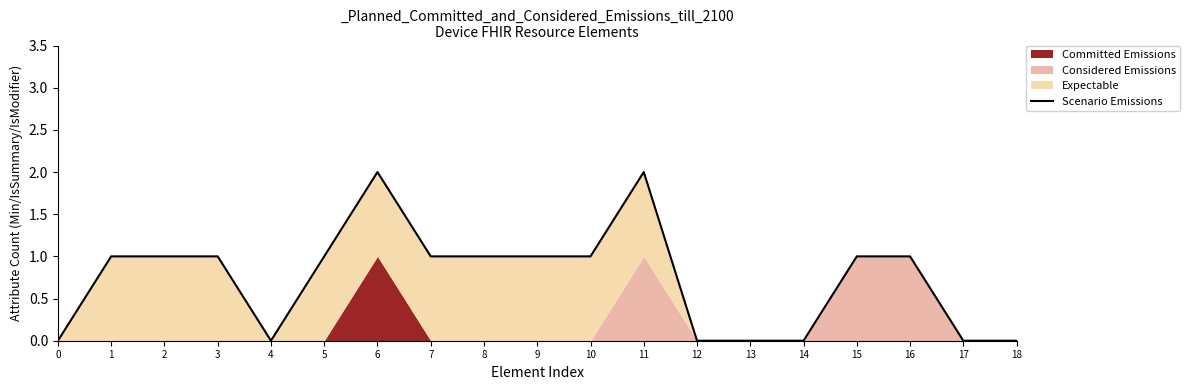

Count the number of values greater than 1.

2